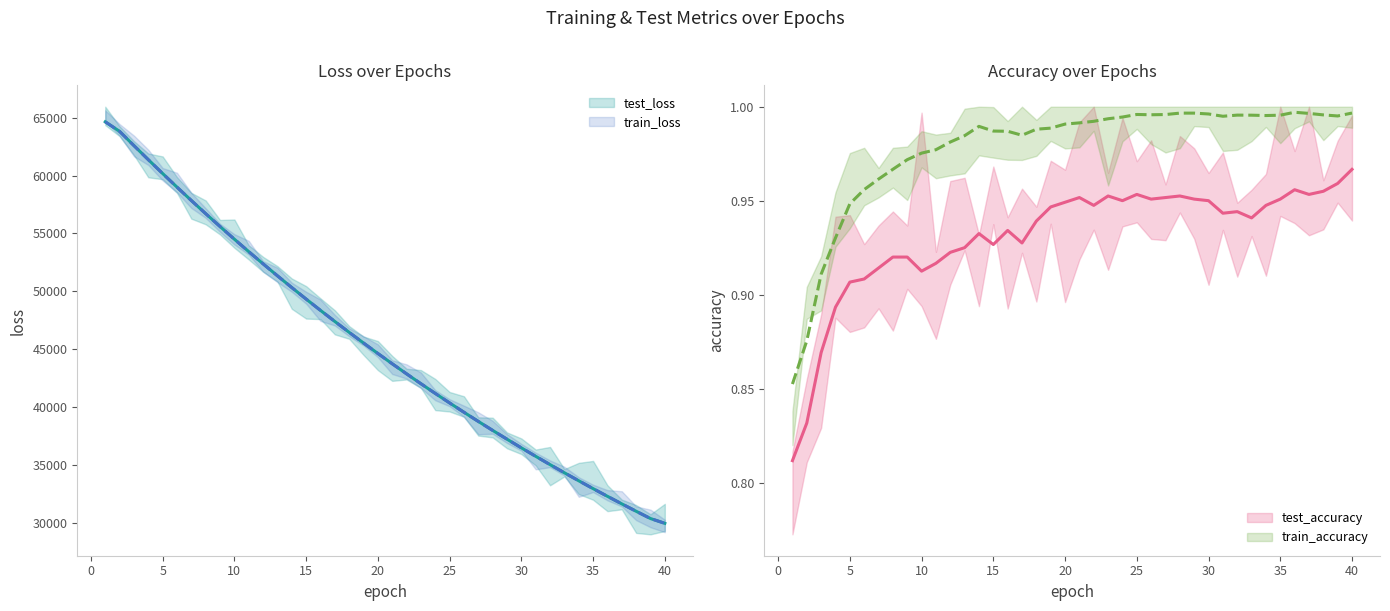

How many values in the train_loss series are below 44630?

20